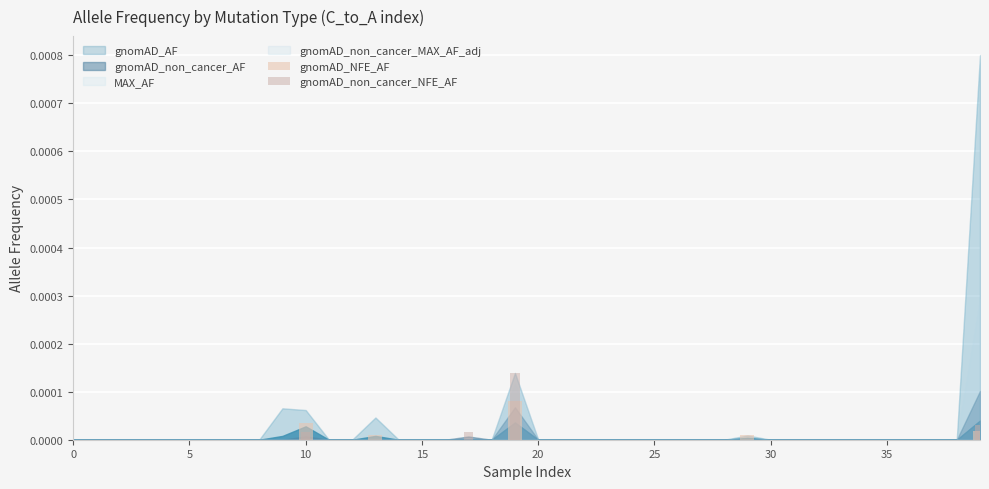

At 28, list the series in order from smallest to largest.

gnomAD_NFE_AF, gnomAD_non_cancer_NFE_AF